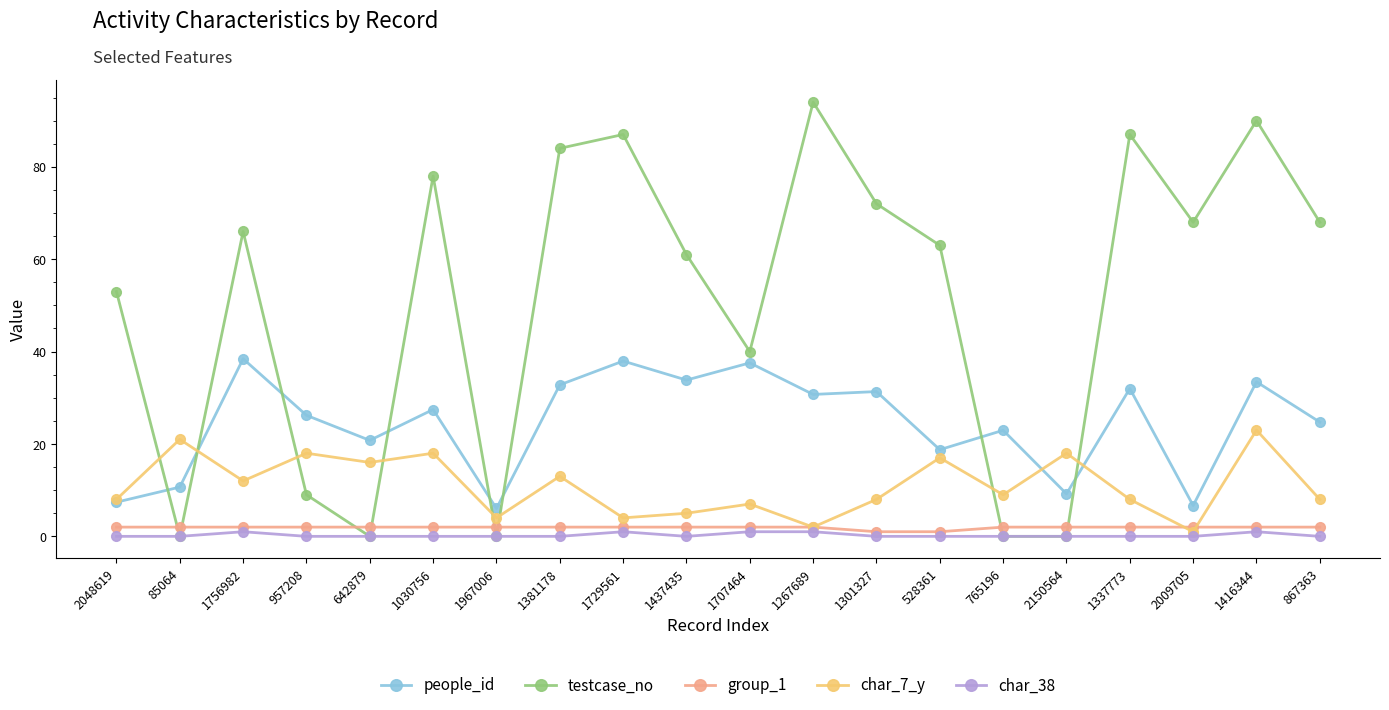

What is the value of the char_7_y point at the 14th from the left?

17.0